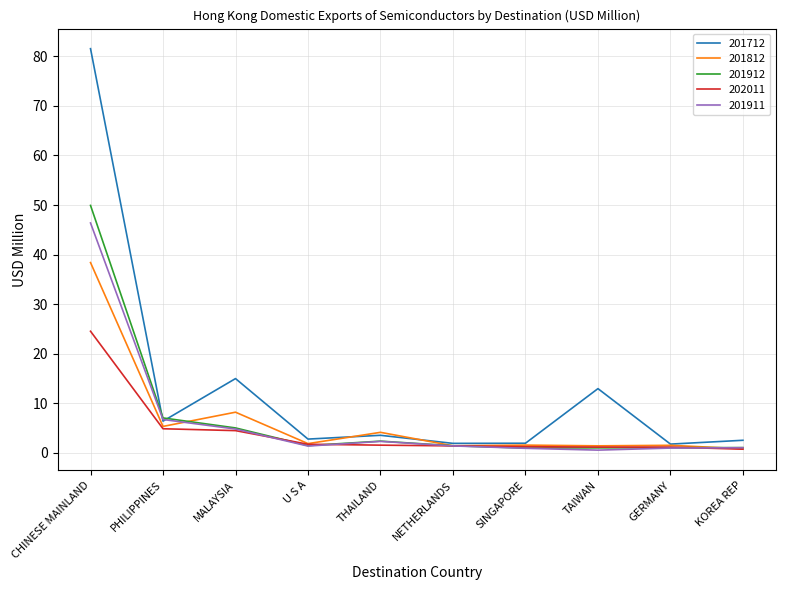

What is the average value of the 202011 series?

4.3